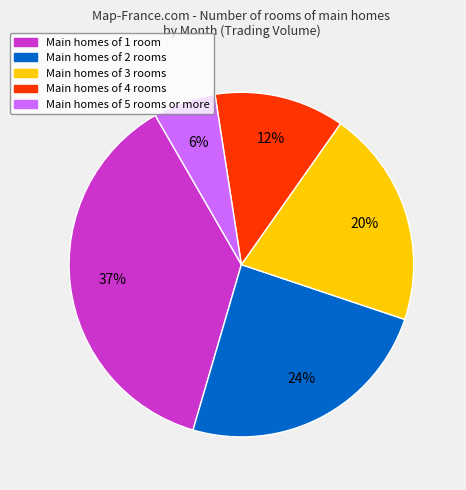

Is the sum of Main homes of 4 rooms and Main homes of 5 rooms or more greater than half?

No